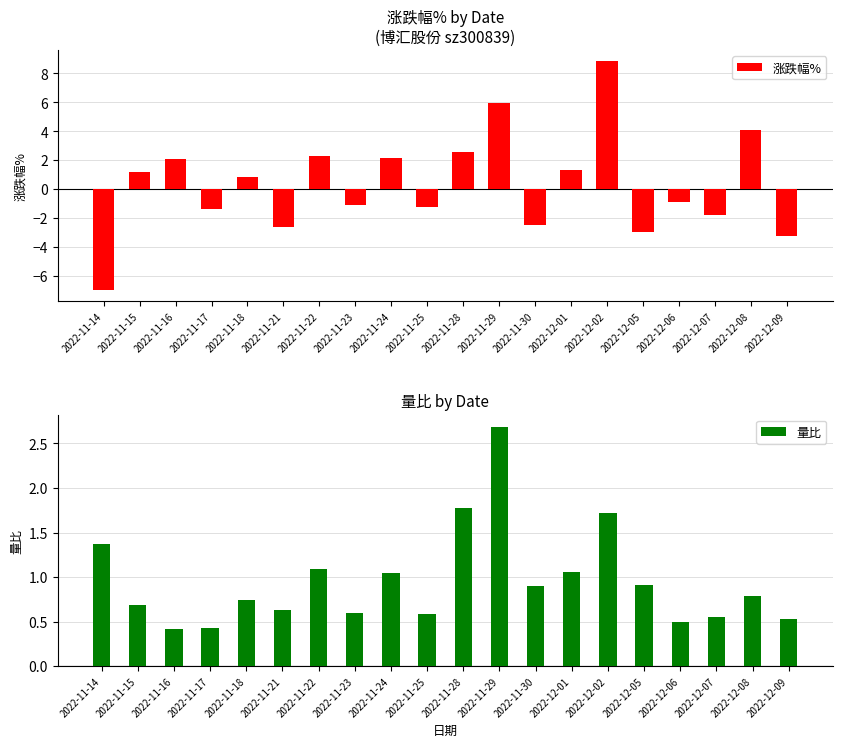

Is the value of 涨跌幅% at 2022-11-14 greater than the value of 量比 at 2022-12-02?

No